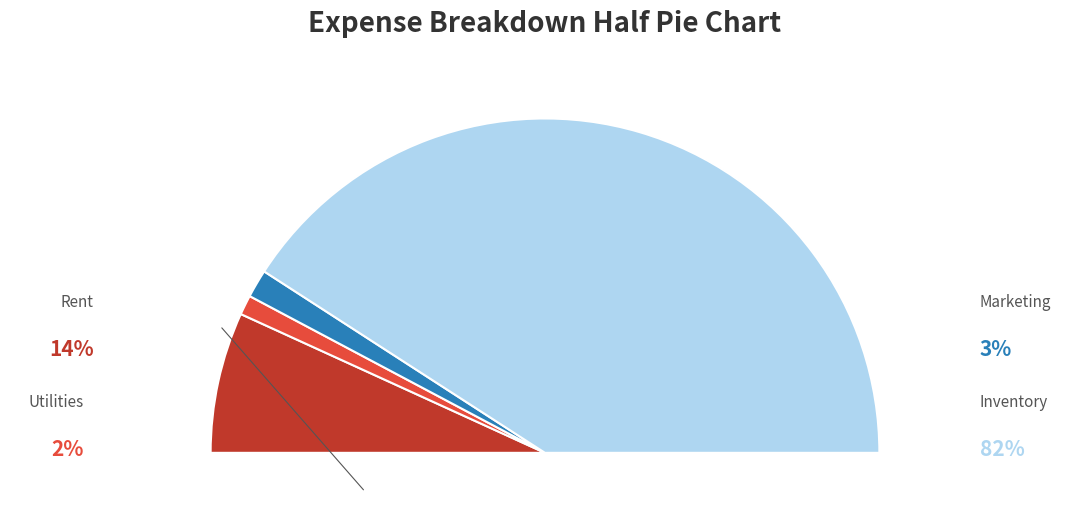

Combined, do Utilities and Rent account for over 50%?

No